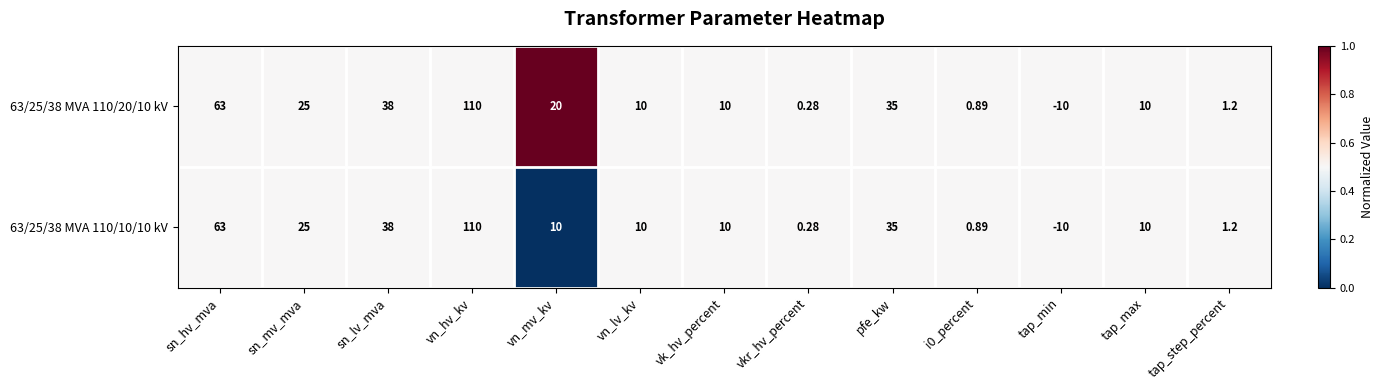

List the series in order of their overall mean, lowest first.

63/25/38 MVA 110/10/10 kV, 63/25/38 MVA 110/20/10 kV